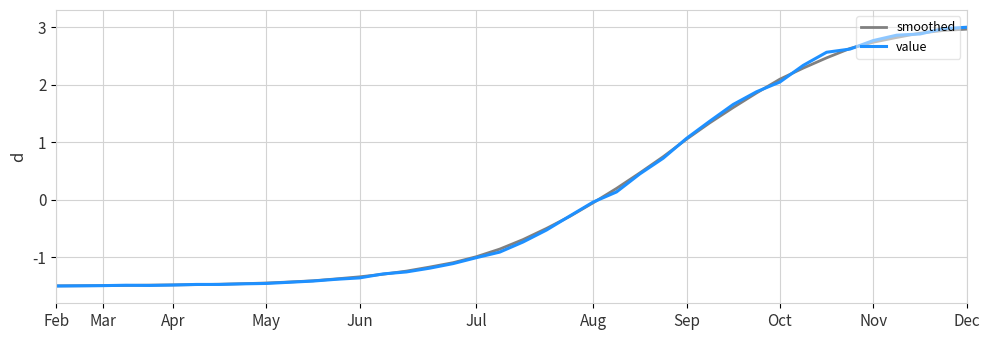

How many values in the value series exceed 0?

16